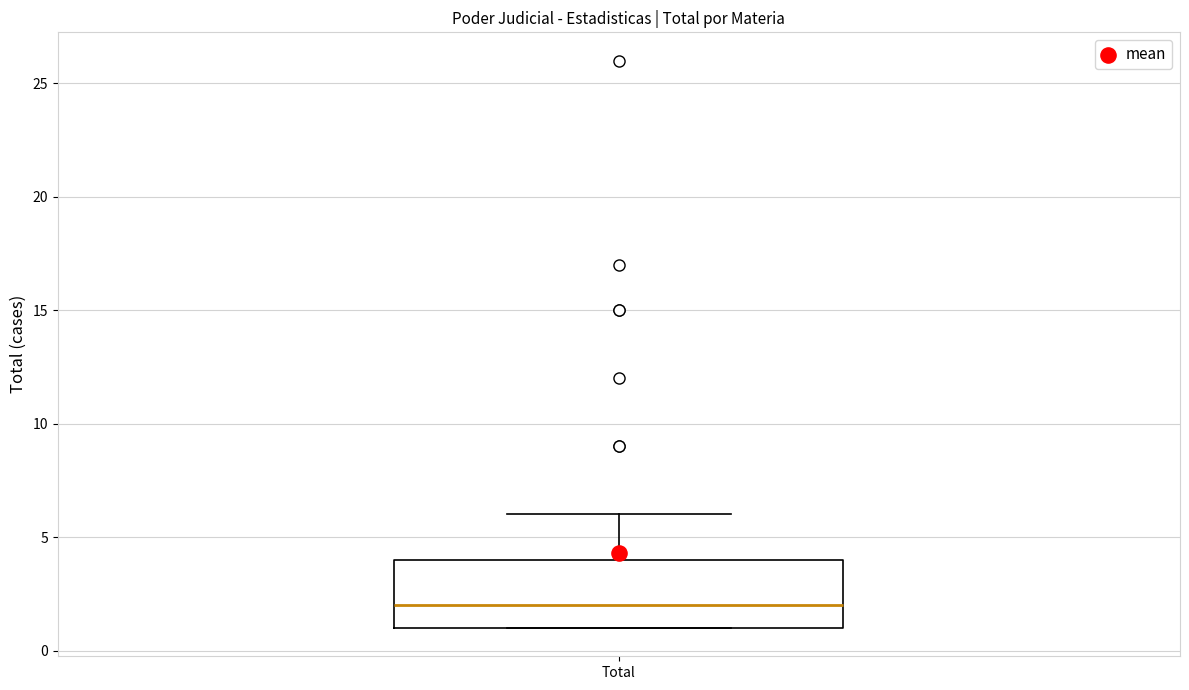

Read this box plot against the y-axis: the position of the median line, the range covered by the box, and the ends of both whiskers. The values are not printed on the chart, so give them approximately, as read against the axis.

median 2, box 1 to 4, whiskers 1 to 6